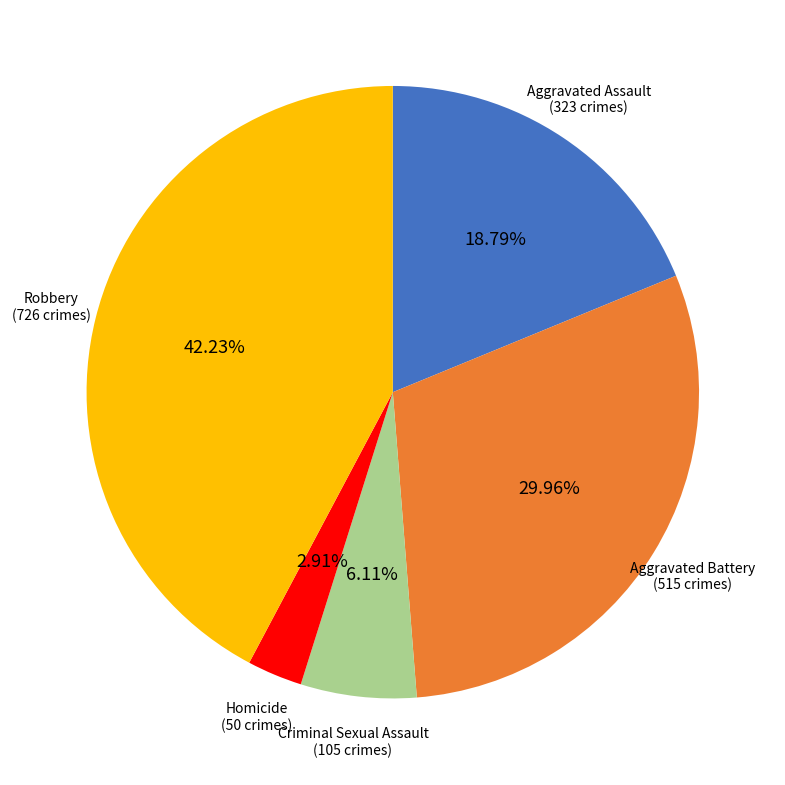

To the nearest percent, what is the average slice percentage?

20%